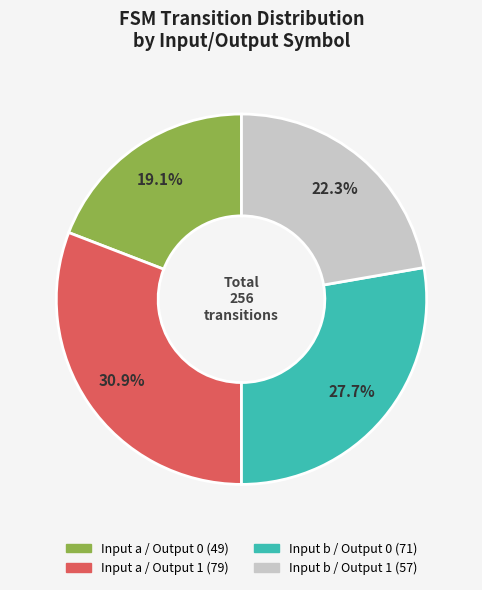

Does any single category account for the majority?

No